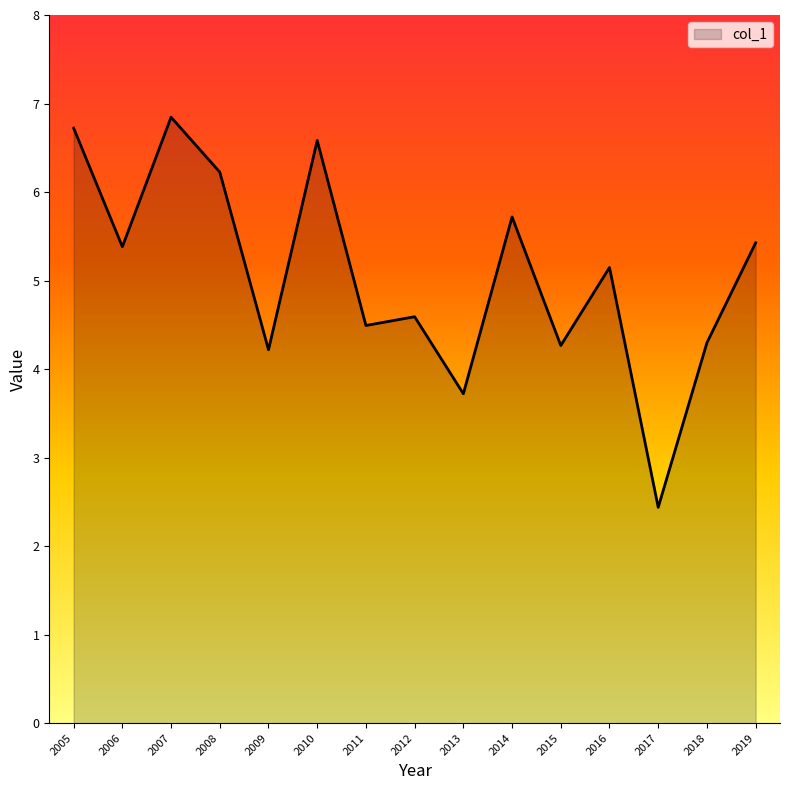

What is the ratio of the value at 2017 to the value at 2013?

0.7